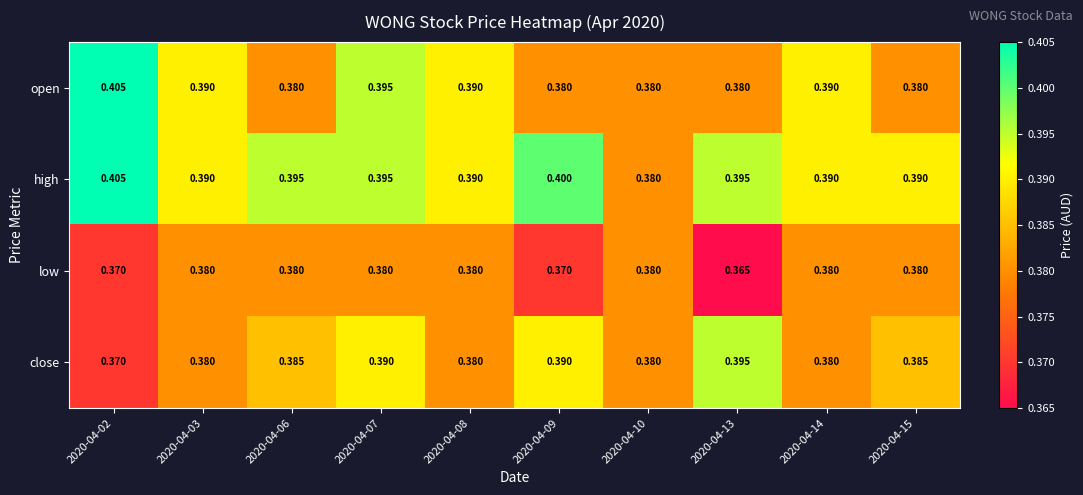

Which series changed the most between 2020-04-02 and 2020-04-15?

open